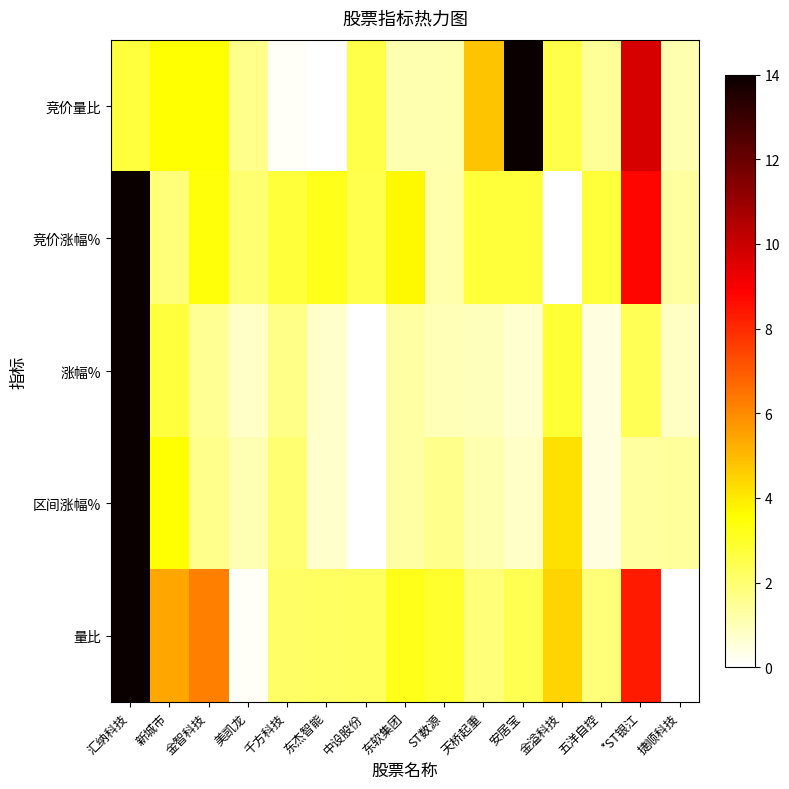

Reading left to right, transcribe all the data shown in this chart.

竞价量比: 汇纳科技=2.7	新城市=3.5	金智科技=3.5	美凯龙=1.6	千方科技=0.2	东杰智能=0.0	中设股份=2.5	东软集团=1.1	ST数源=1.1	天桥起重=4.8	安居宝=14.0	金溢科技=2.5	五洋自控=1.4	*ST银江=9.7	捷顺科技=1.1
竞价涨幅%: 汇纳科技=14.0	新城市=1.9	金智科技=3.4	美凯龙=2.0	千方科技=2.7	东杰智能=3.2	中设股份=2.5	东软集团=3.7	ST数源=1.2	天桥起重=2.7	安居宝=2.7	金溢科技=0.0	五洋自控=2.7	*ST银江=8.8	捷顺科技=1.3
涨幅%: 汇纳科技=14.0	新城市=2.7	金智科技=1.5	美凯龙=0.8	千方科技=1.7	东杰智能=0.7	中设股份=0.0	东软集团=1.3	ST数源=1.0	天桥起重=0.9	安居宝=0.7	金溢科技=2.8	五洋自控=0.5	*ST银江=2.4	捷顺科技=0.9
区间涨幅%: 汇纳科技=14.0	新城市=3.5	金智科技=1.6	美凯龙=1.1	千方科技=2.0	东杰智能=0.7	中设股份=0.0	东软集团=1.3	ST数源=1.6	天桥起重=1.1	安居宝=0.8	金溢科技=4.2	五洋自控=0.5	*ST银江=1.3	捷顺科技=1.4
量比: 汇纳科技=14.0	新城市=5.4	金智科技=6.2	美凯龙=0.2	千方科技=2.2	东杰智能=2.2	中设股份=2.3	东软集团=3.2	ST数源=2.9	天桥起重=1.9	安居宝=2.4	金溢科技=4.5	五洋自控=1.9	*ST银江=8.4	捷顺科技=0.0